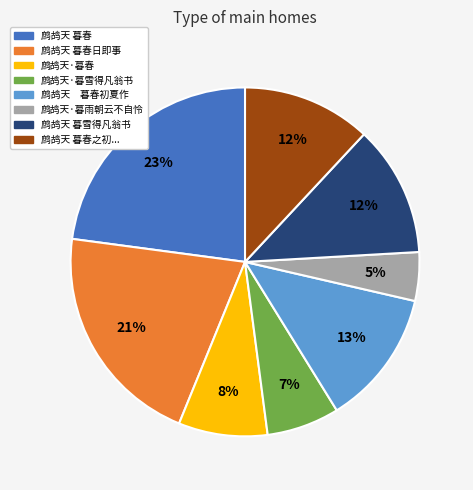

To the nearest percent, what is the difference between the largest and smallest slice percentages?

18%